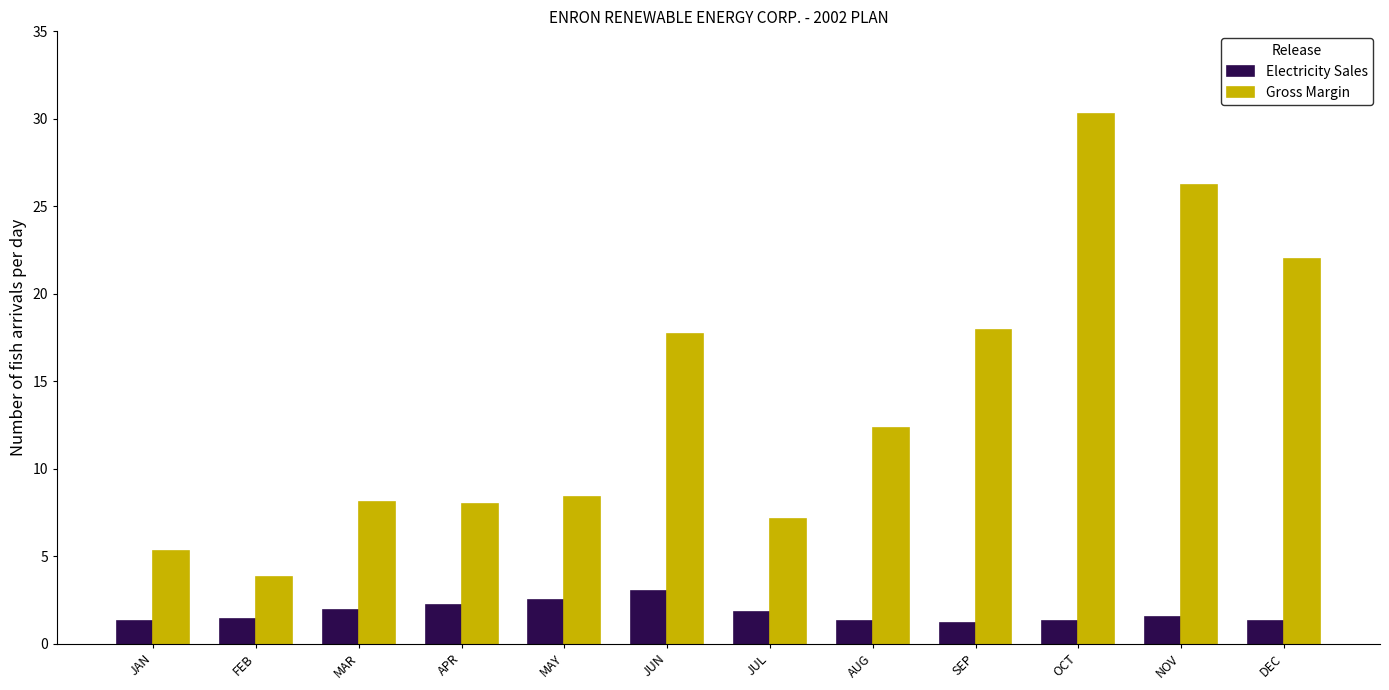

The value of Gross Margin at MAY is 5.4. True or false?

False